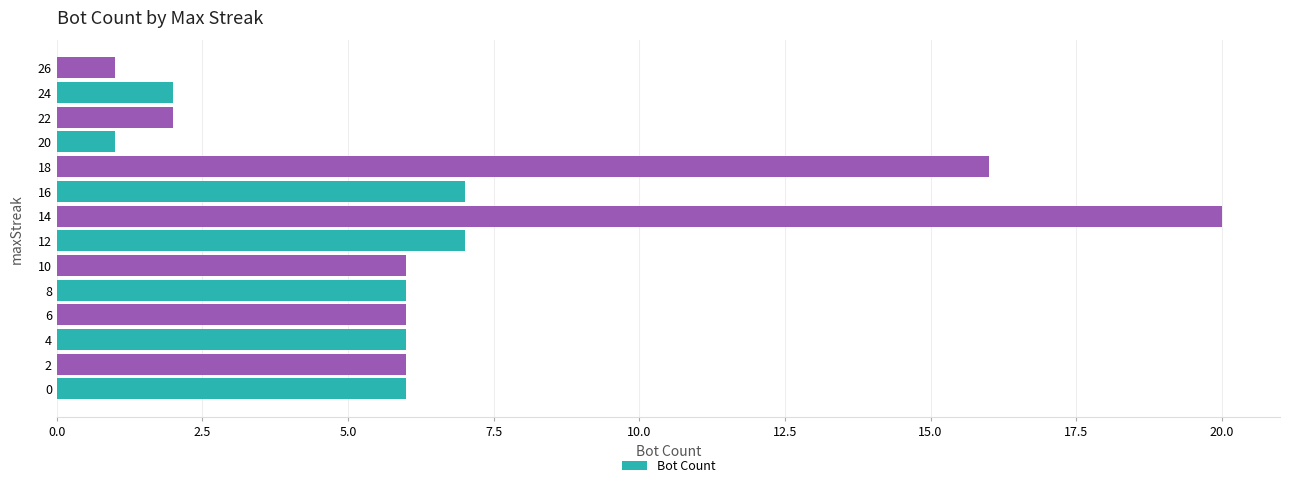

Approximately how many times larger is the value at 4 compared to 10?

1.0